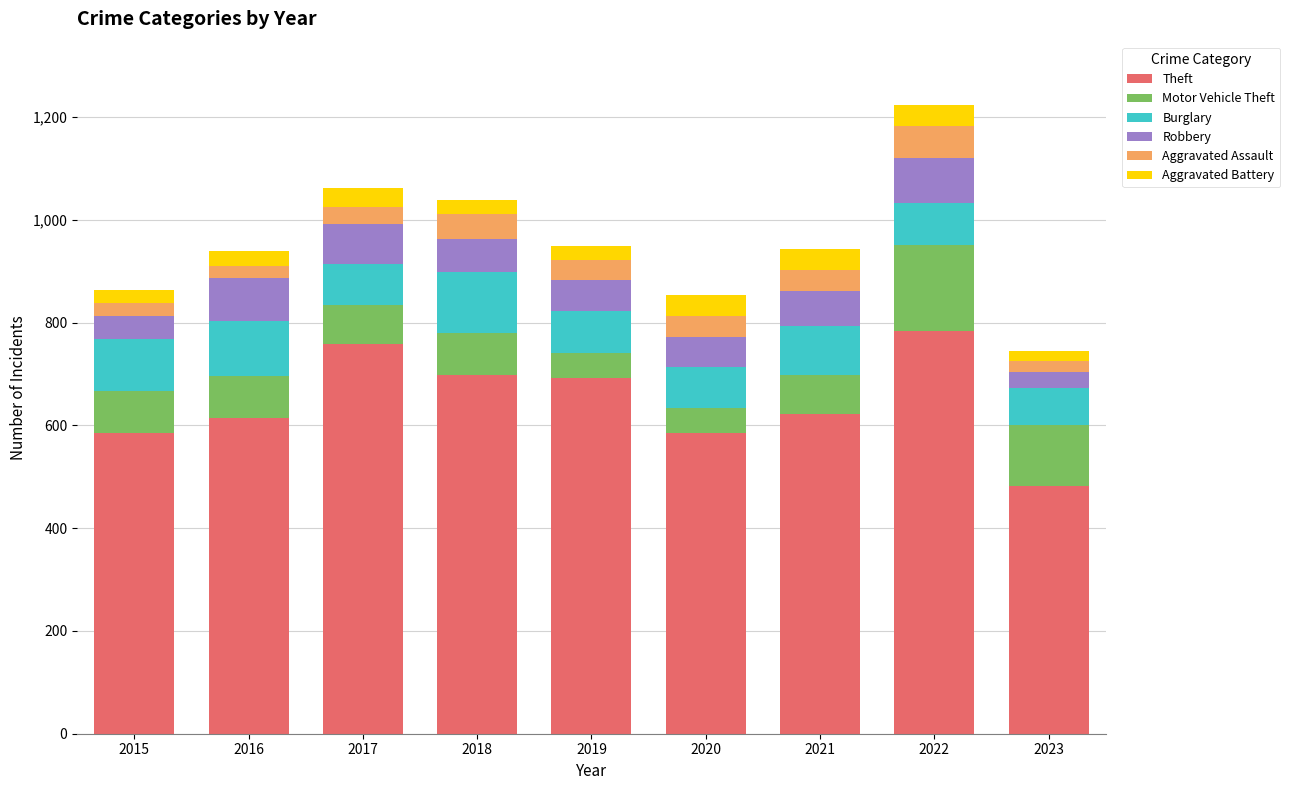

At which category is the sum across all series the highest?

2022